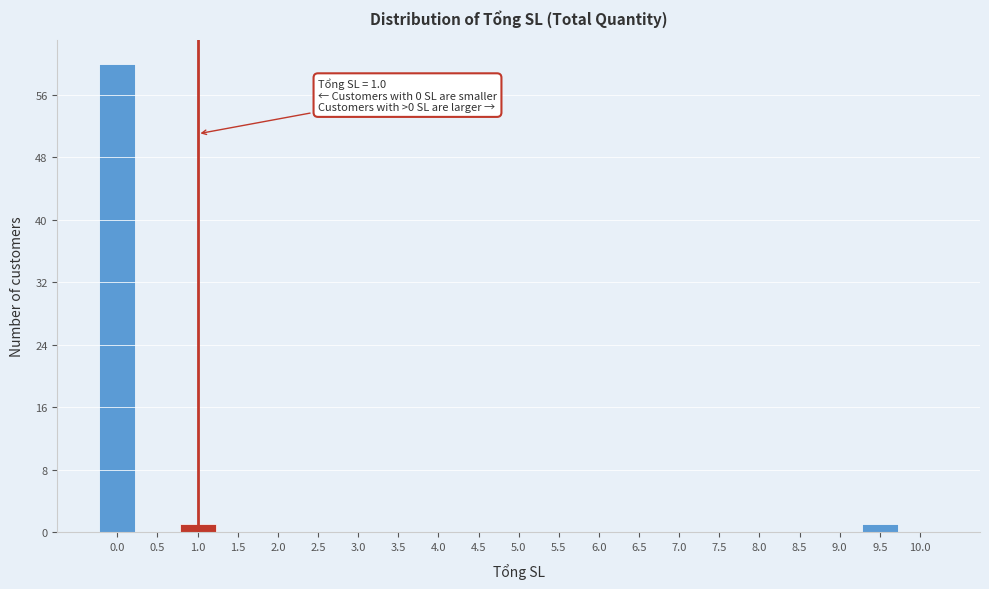

Over which range of the x-axis is the bar tallest?

-0.25 to 0.25